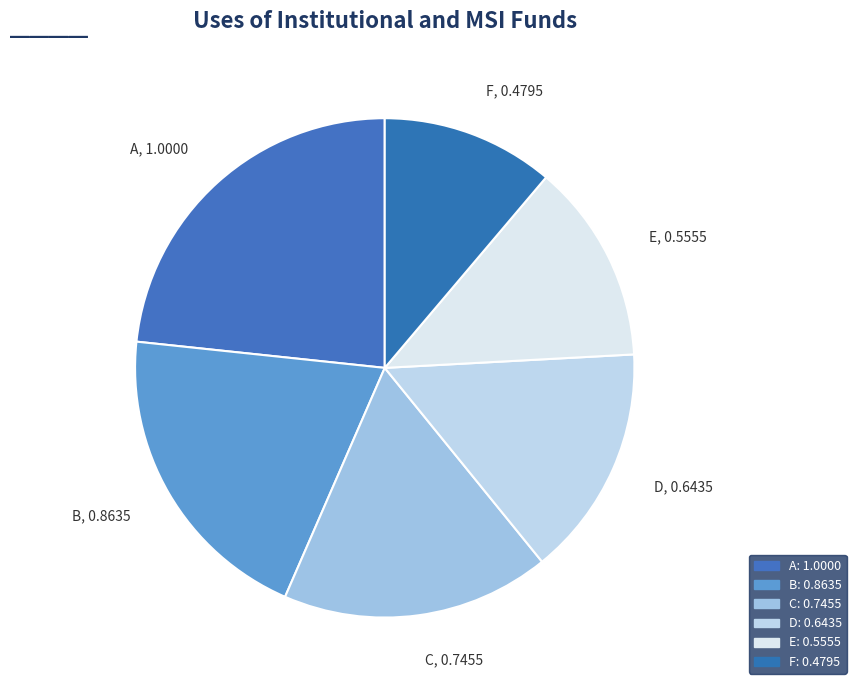

How many slices are in this pie chart?

6